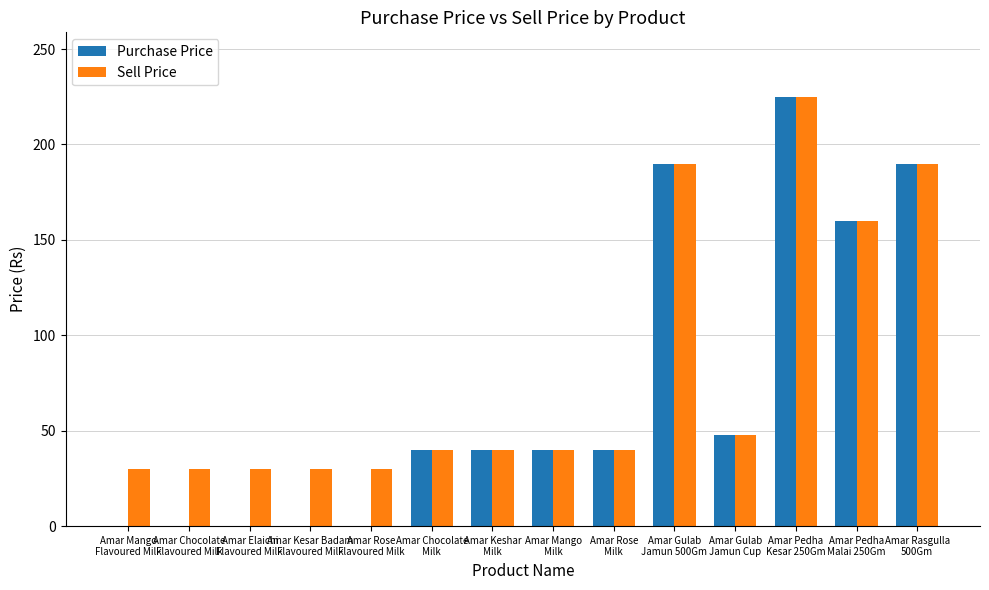

What is the greatest value displayed?

225